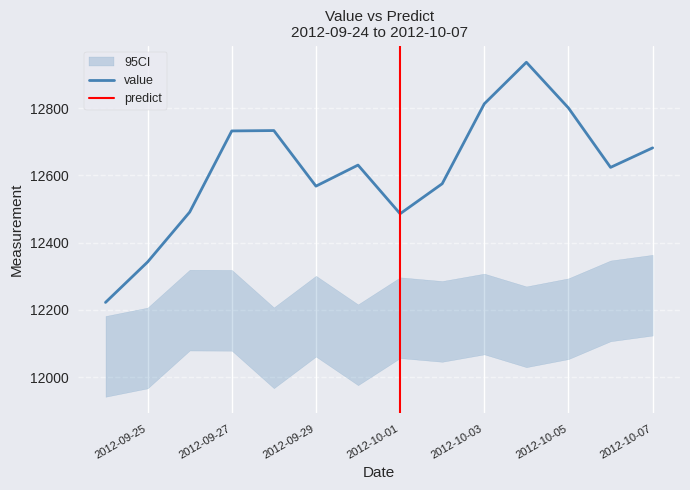

Where is the data nearest to the value 12579?

2012-10-02